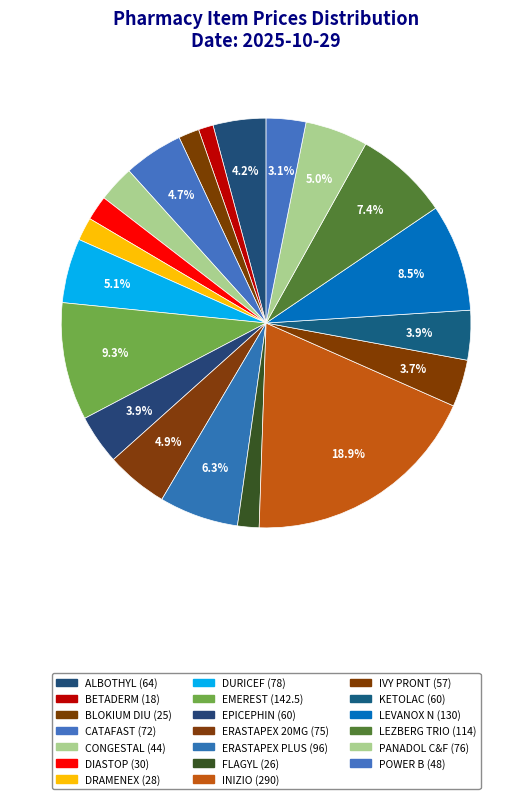

How many slices are in this pie chart?

20